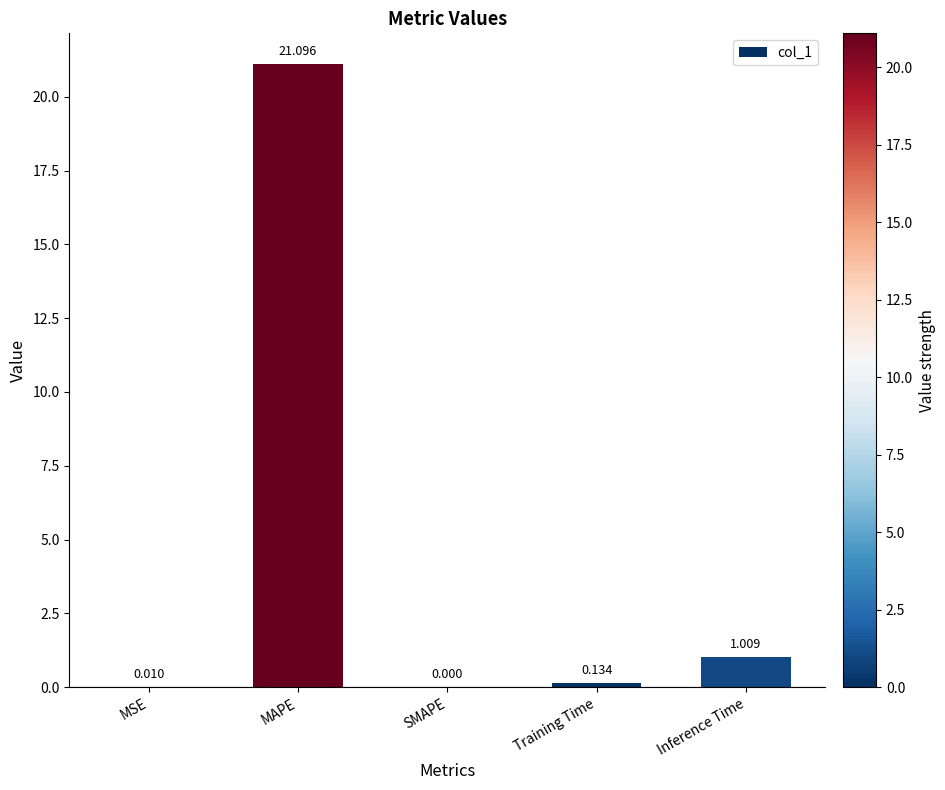

At which category does the chart reach its peak across all series?

MAPE